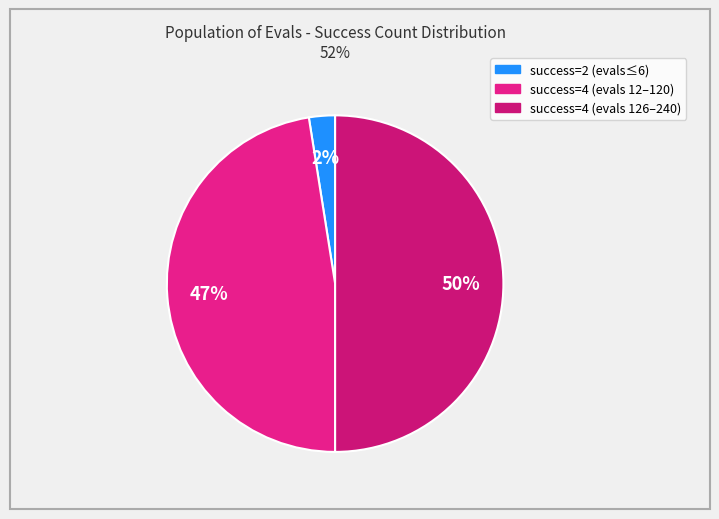

Is there a majority slice in this chart?

No